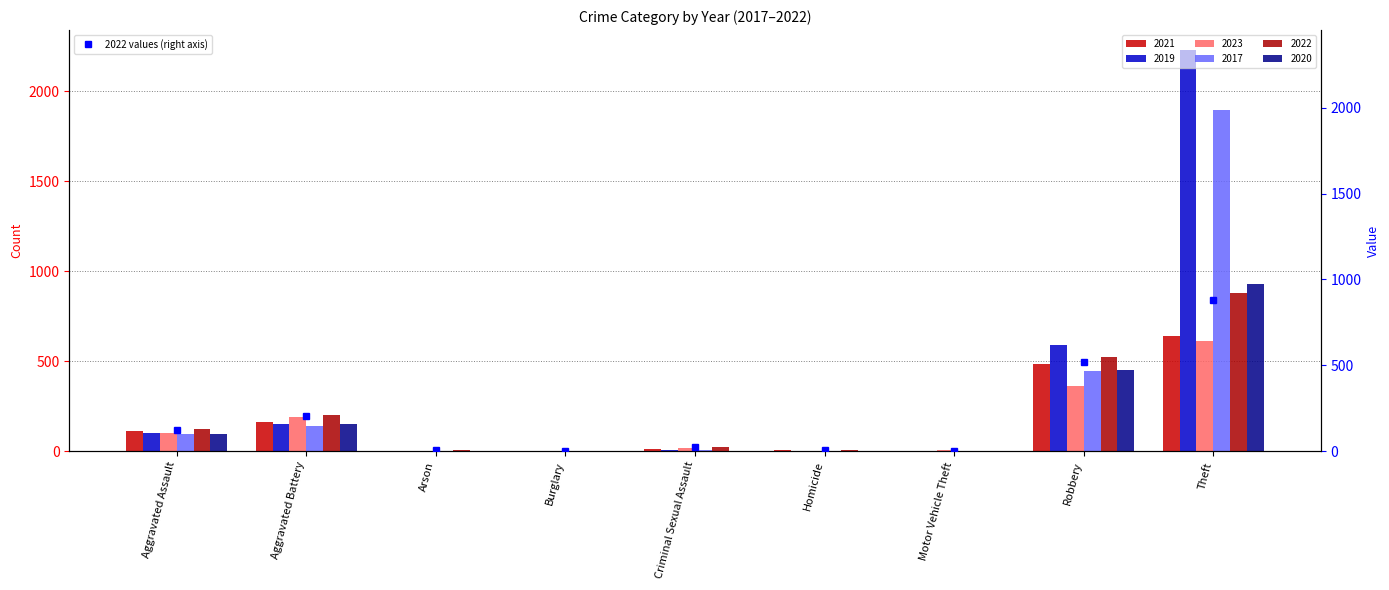

What is the value of the 2nd bar from the left?

202